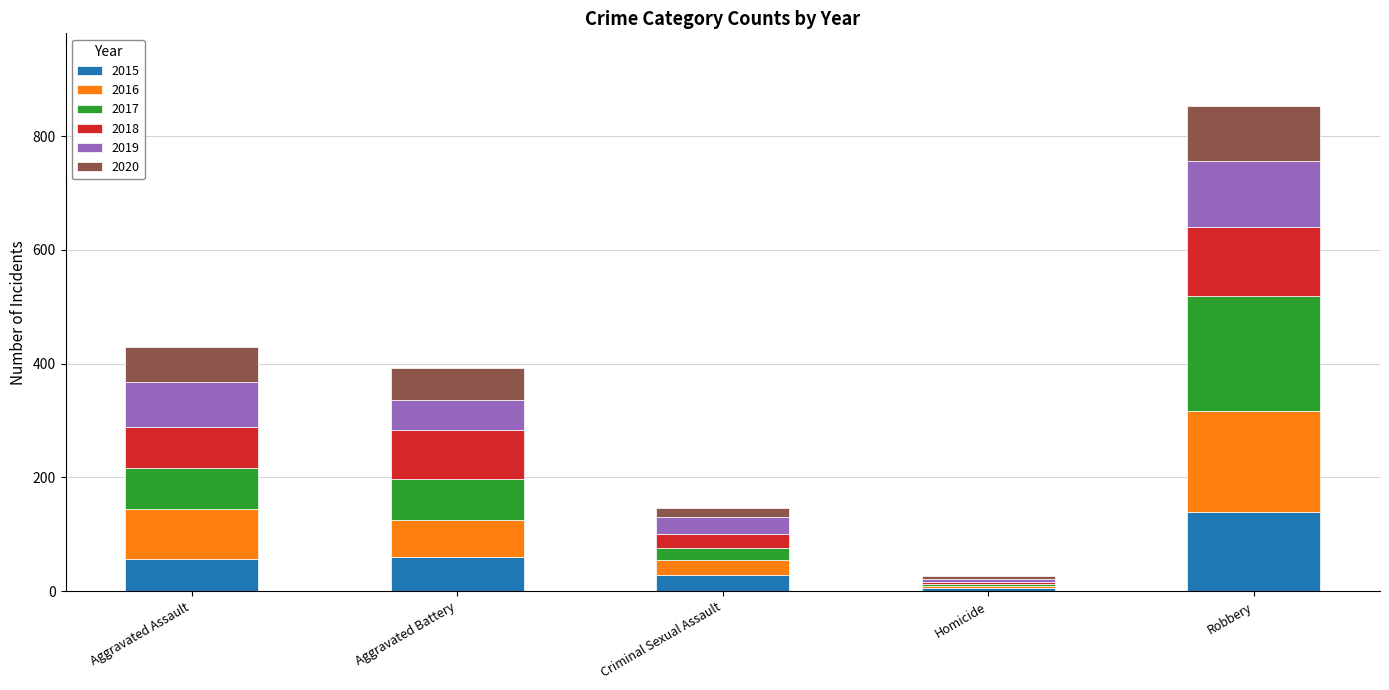

How many data points does each series have?

5